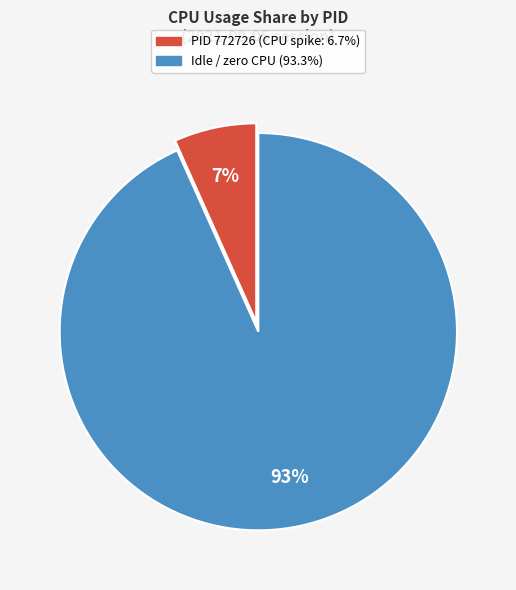

To the nearest percent, what percentage of the pie is PID 772726 (CPU spike: 6.7%)?

7%